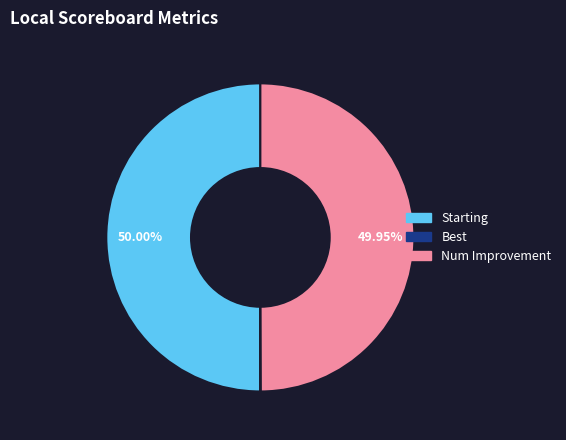

To the nearest percent, what portion does Starting represent?

50%